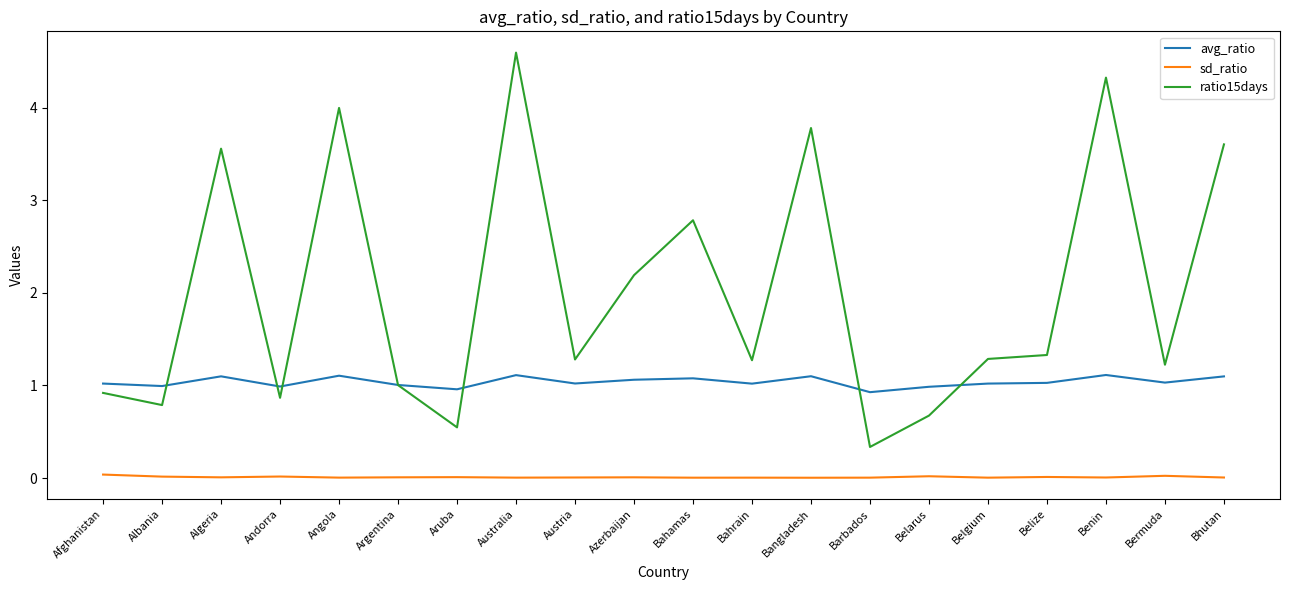

True or false: sd_ratio and avg_ratio intersect in this chart.

False